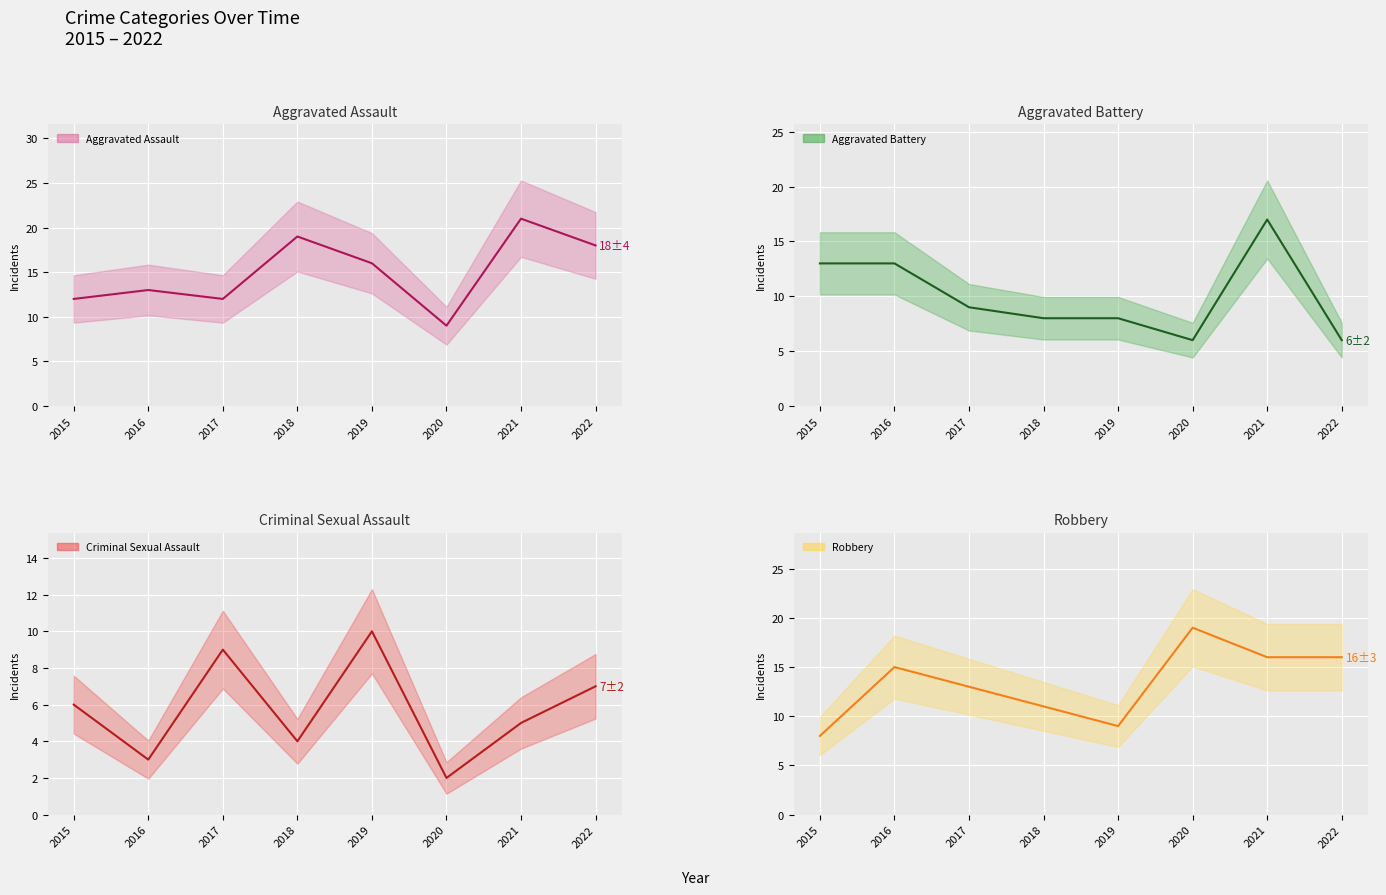

The value of Robbery (mean) at 2016 is 15. True or false?

True